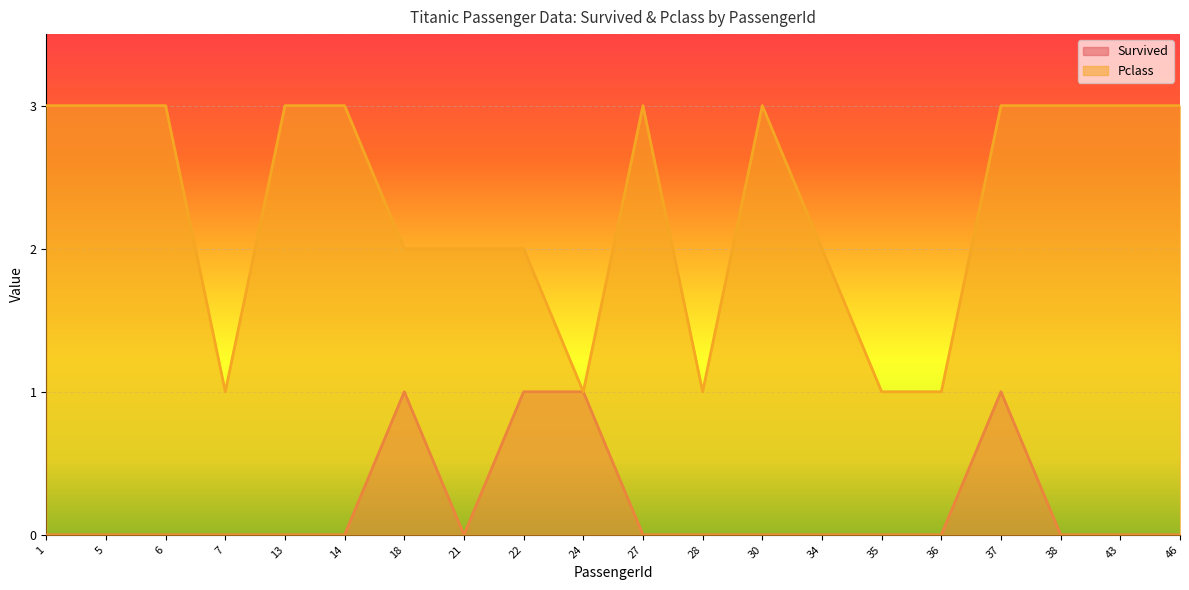

In Survived, how many points are lower than both neighbors (excluding endpoints)?

1